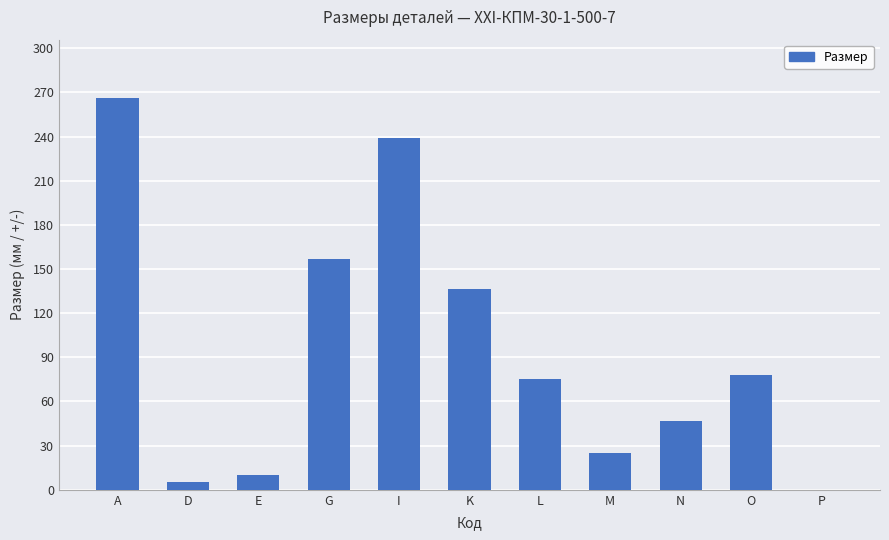

What is the sum of all values?

1038.9